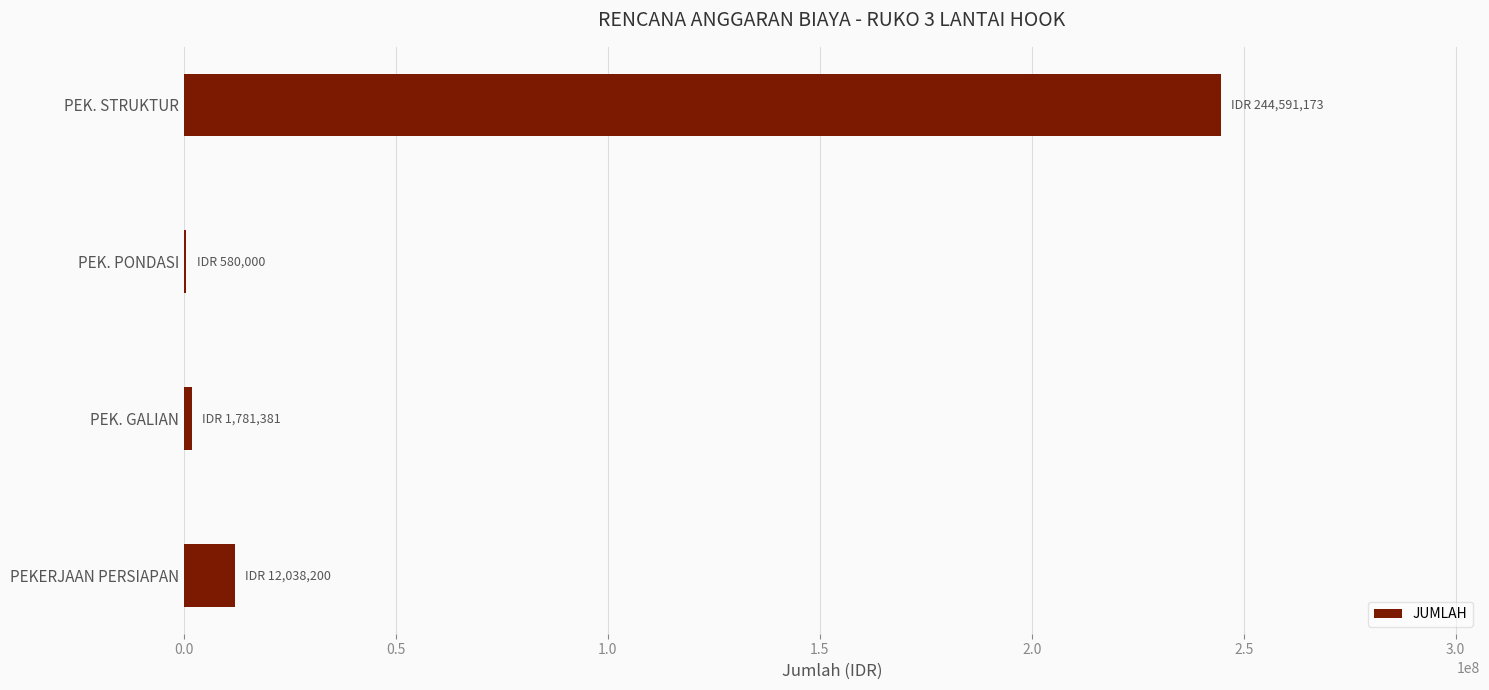

Which has a higher value, PEK. PONDASI or PEK. STRUKTUR?

PEK. STRUKTUR